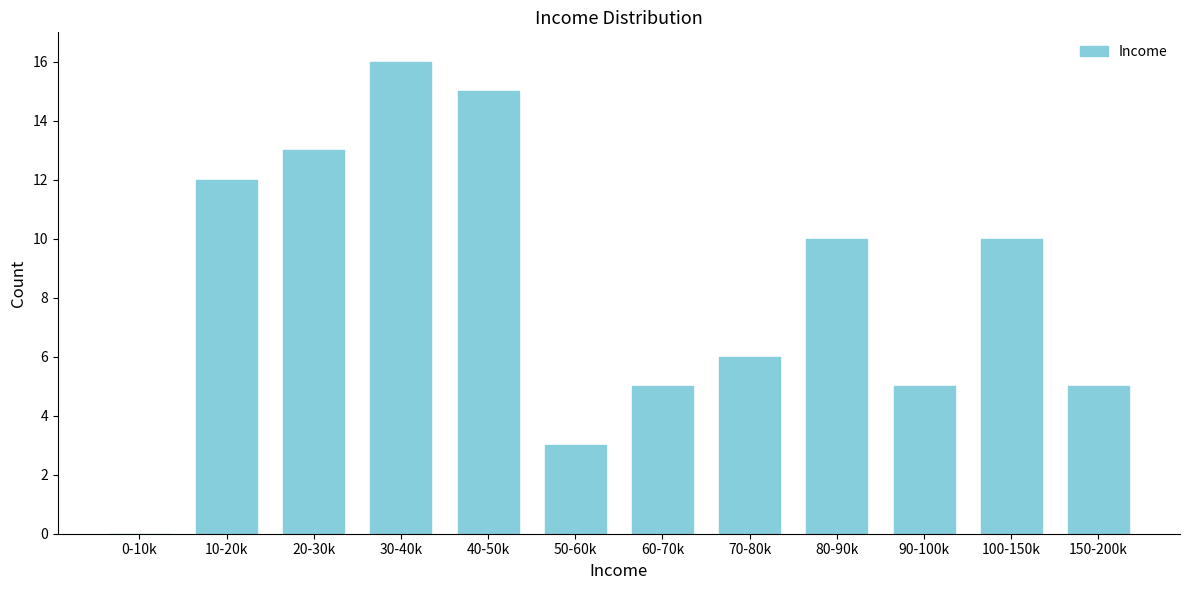

Reading right to left, transcribe all the data shown in this chart.

150-200k=5	100-150k=10	90-100k=5	80-90k=10	70-80k=6	60-70k=5	50-60k=3	40-50k=15	30-40k=16	20-30k=13	10-20k=12	0-10k=0